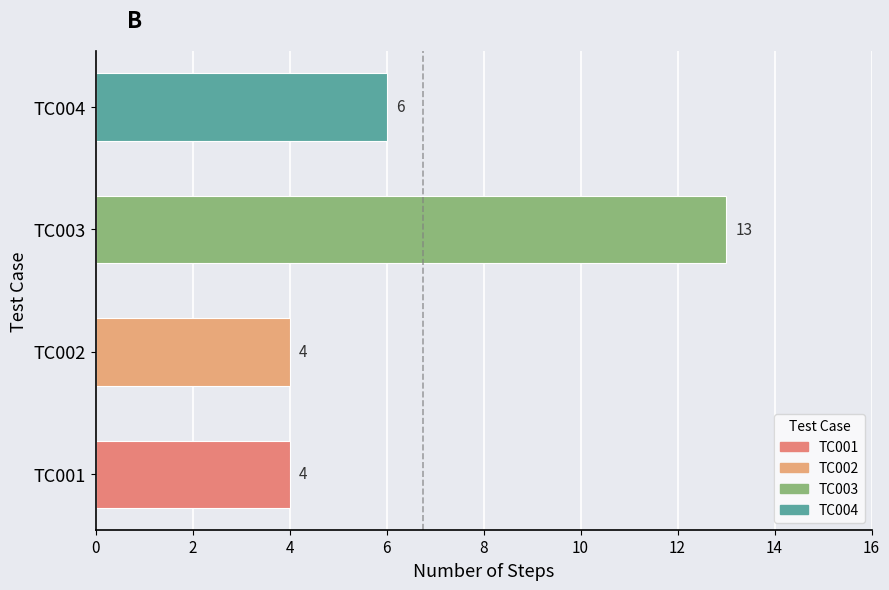

At which label is the value closest to 8?

TC004